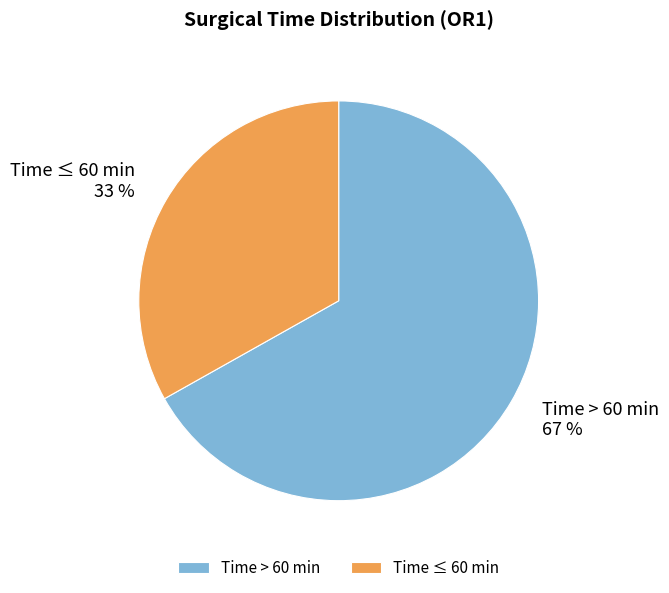

Does Time > 60 min represent more than half of the total?

Yes